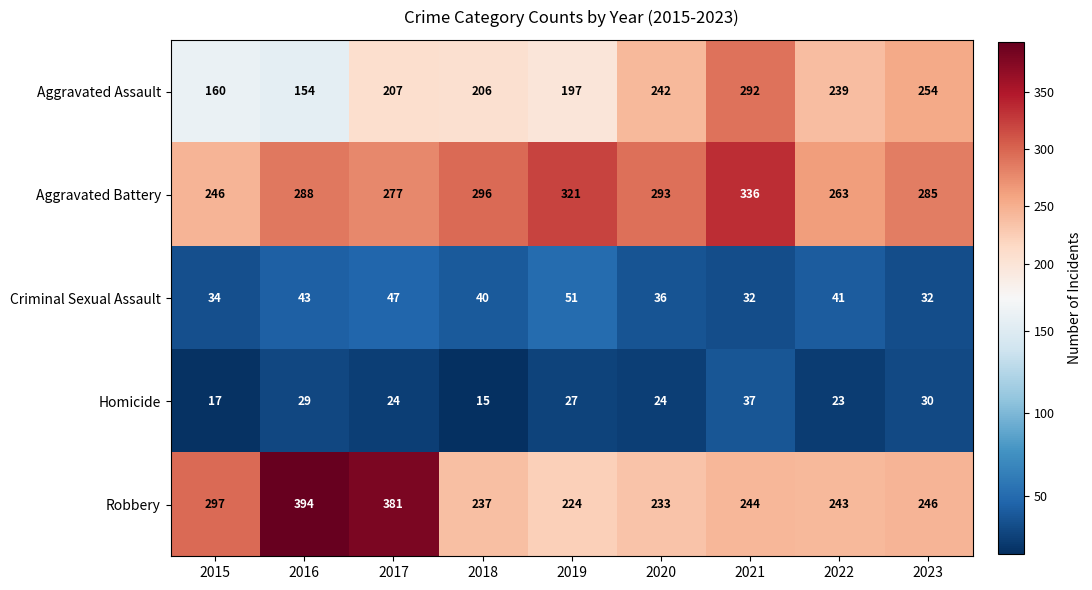

List the series in order of their peak value, highest first.

Robbery, Aggravated Battery, Aggravated Assault, Criminal Sexual Assault, Homicide